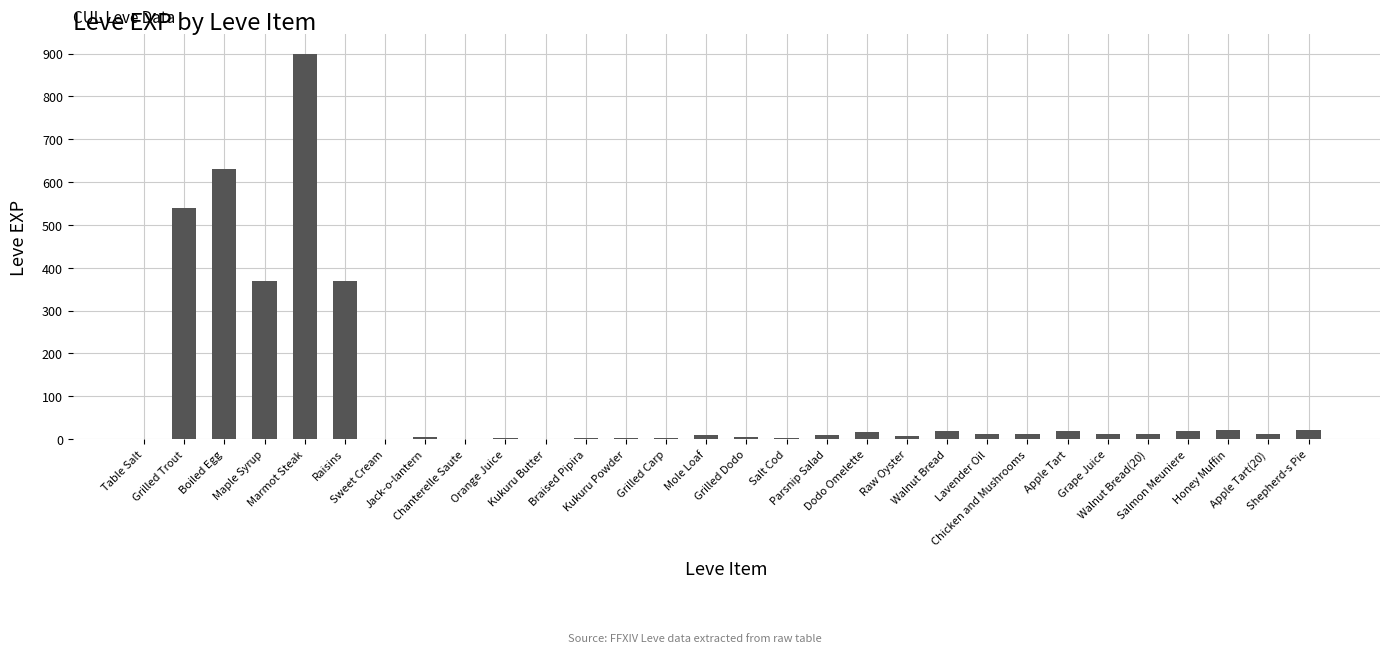

Between Dodo Omelette and Grilled Dodo, which is larger?

Dodo Omelette